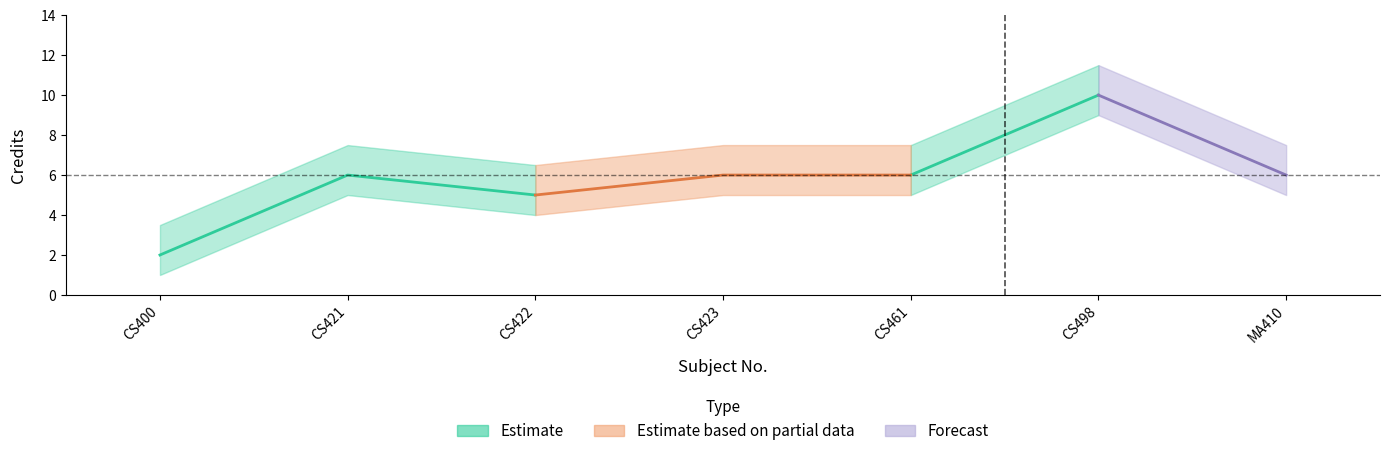

What is the label of the 4th point from the left?

CS423